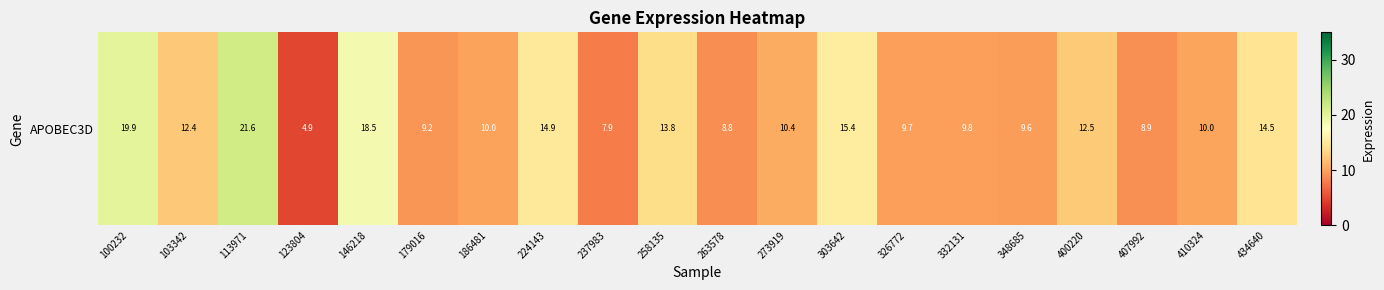

Which label corresponds to the largest value in the chart?

113971